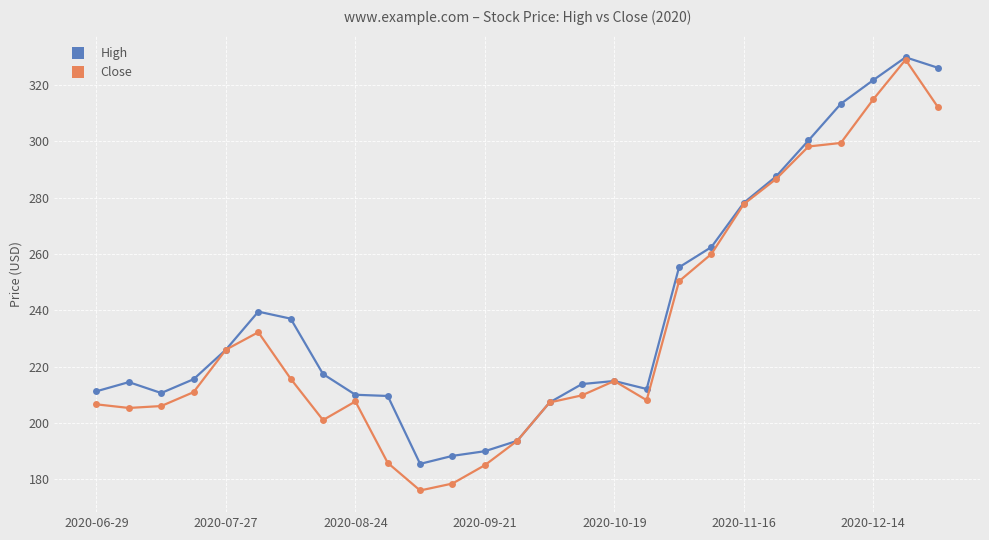

True or false: High has more than 1 points higher than both neighbors.

True